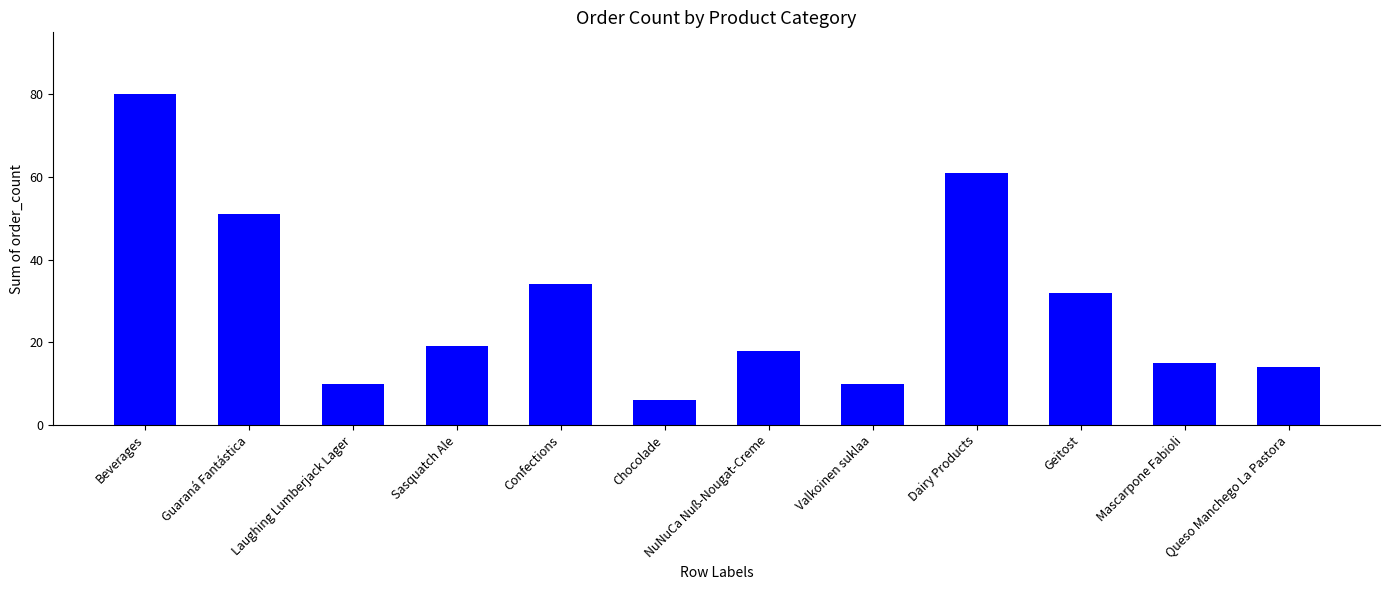

How many distinct data groups are displayed?

1